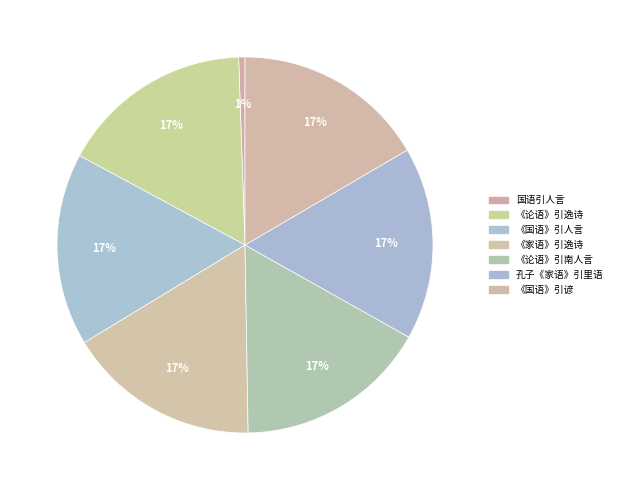

To the nearest percent, what percentage of the pie is 《国语》引人言?

17%